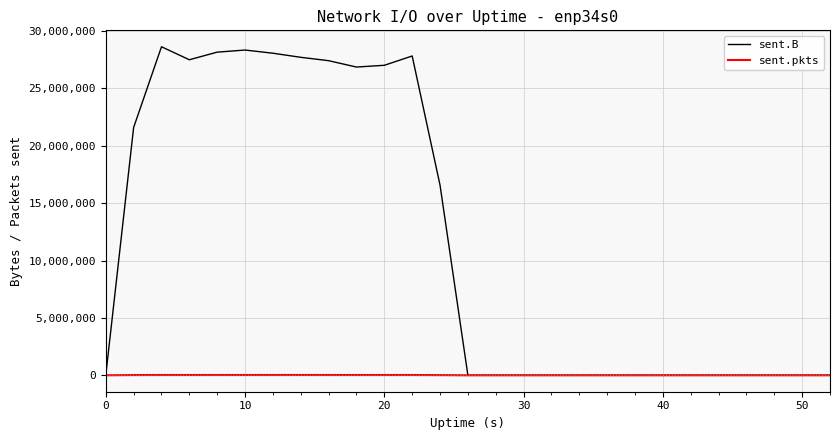

Which series has the largest total across all categories?

sent.B